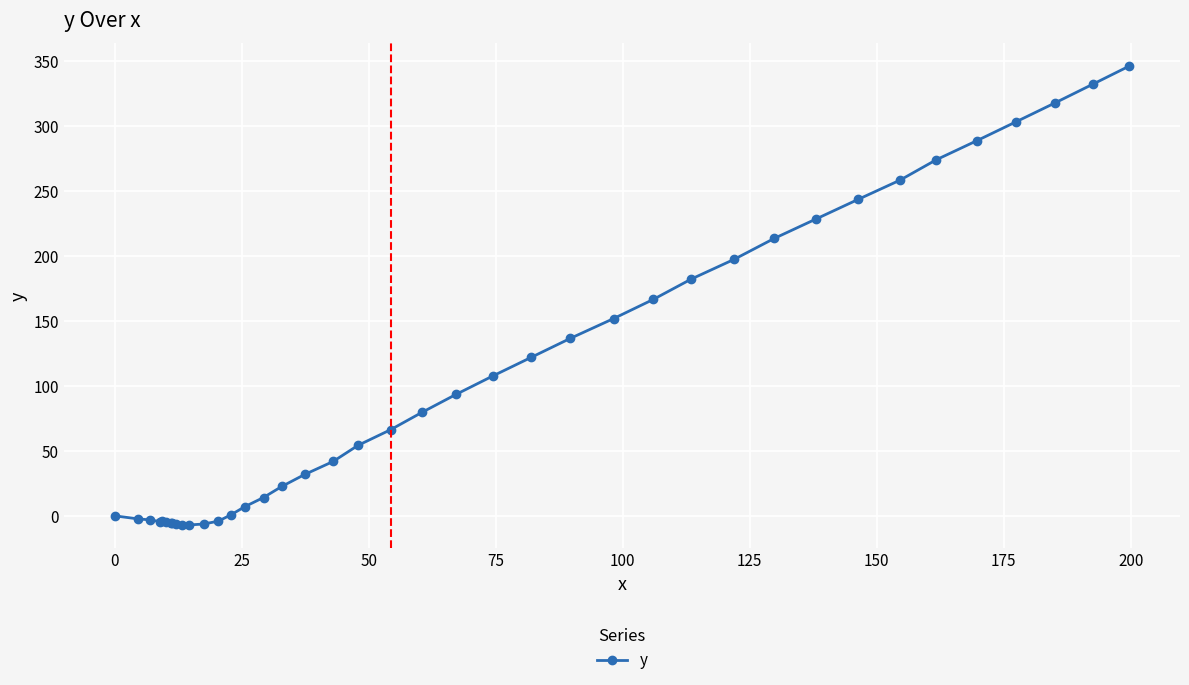

What is the greatest value displayed?

345.9